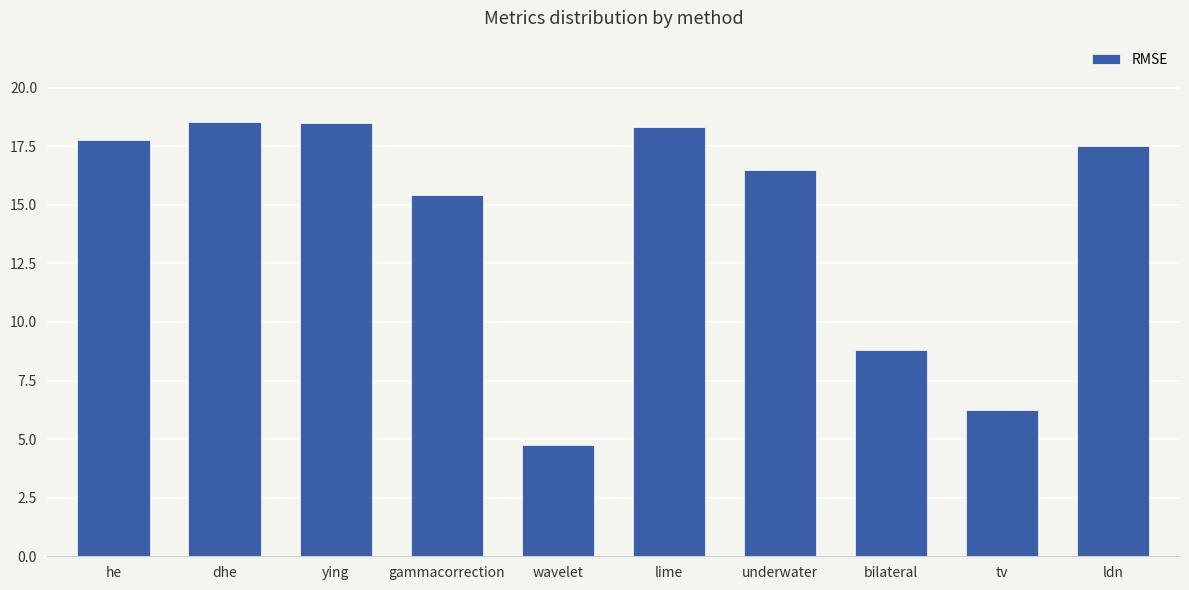

Which label corresponds to the smallest value in the chart?

wavelet